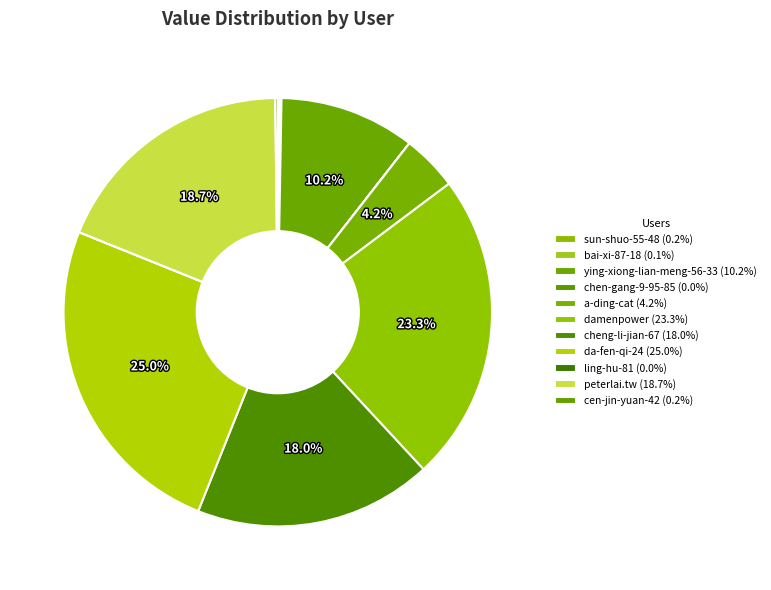

To the nearest percent, what percentage of the pie is damenpower?

23%